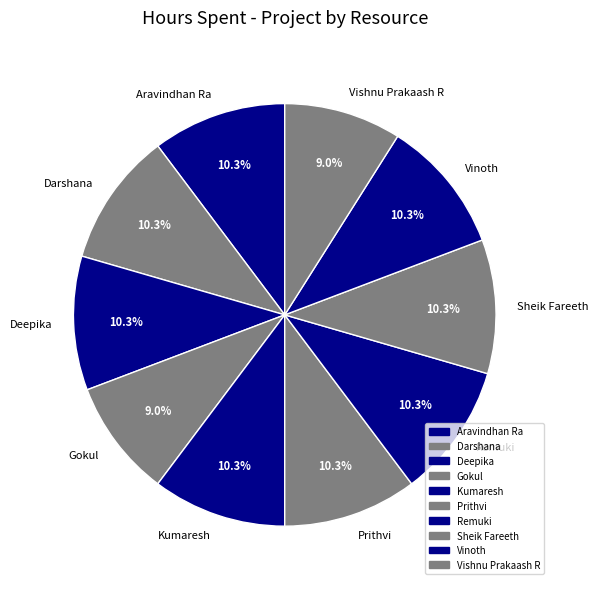

To the nearest percent, what is the average slice percentage?

10%